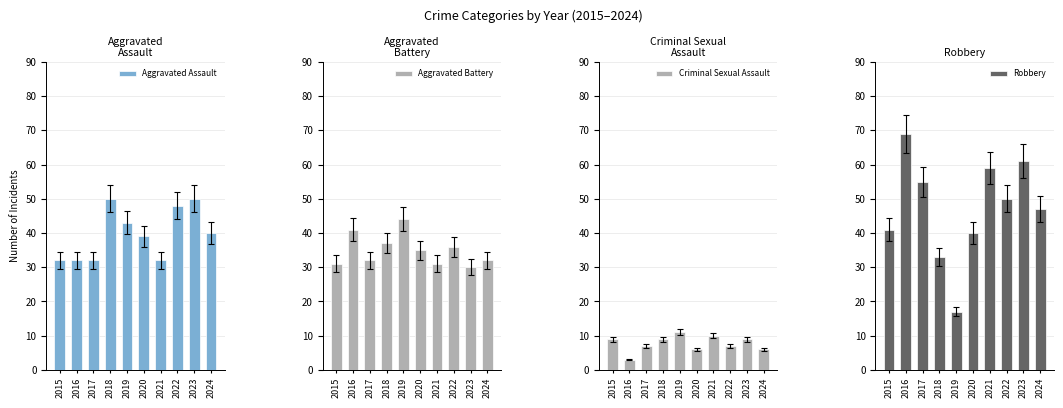

Which series has the largest total across all categories?

Robbery